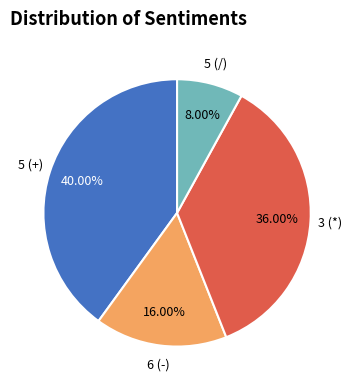

Does any single category account for the majority?

No